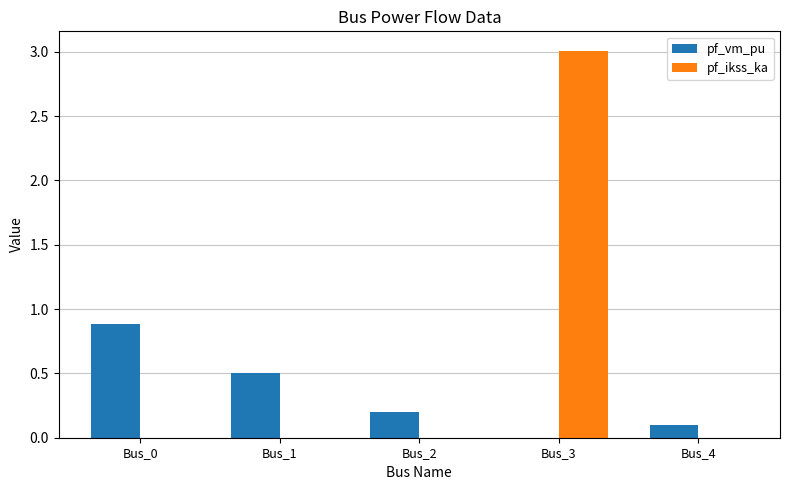

Which category has the highest value in the pf_vm_pu series?

Bus_0